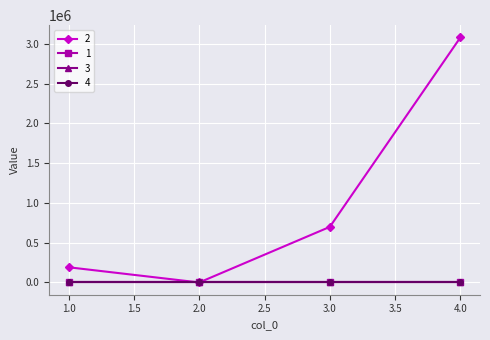

What is the value of the 2 point at the 1st from the left?

191130.0